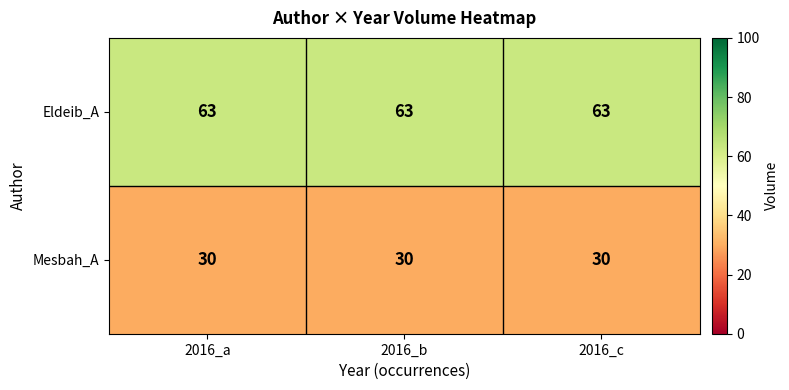

How many series are shown in this chart?

2